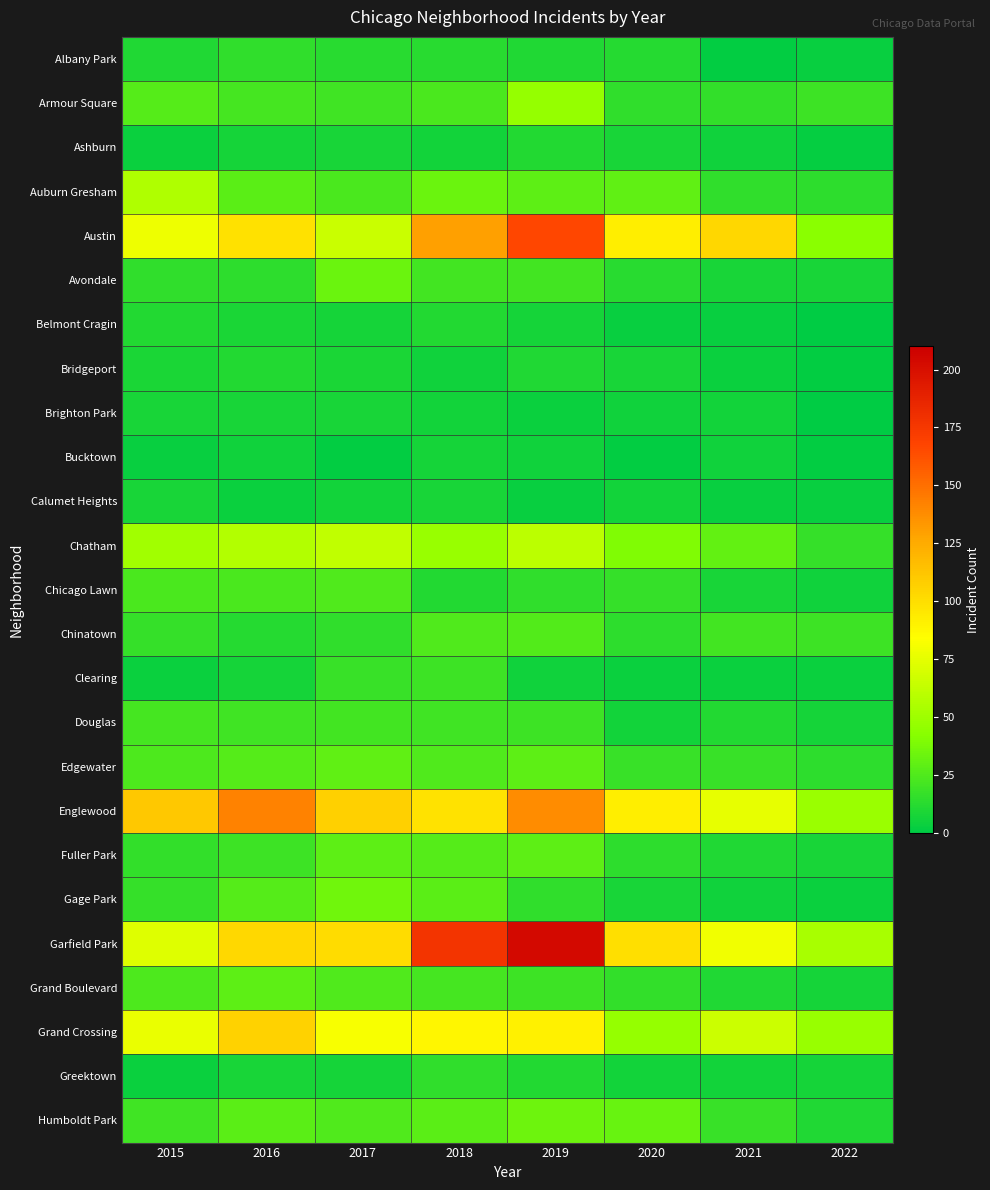

Which series has the widest spread of values?

Garfield Park